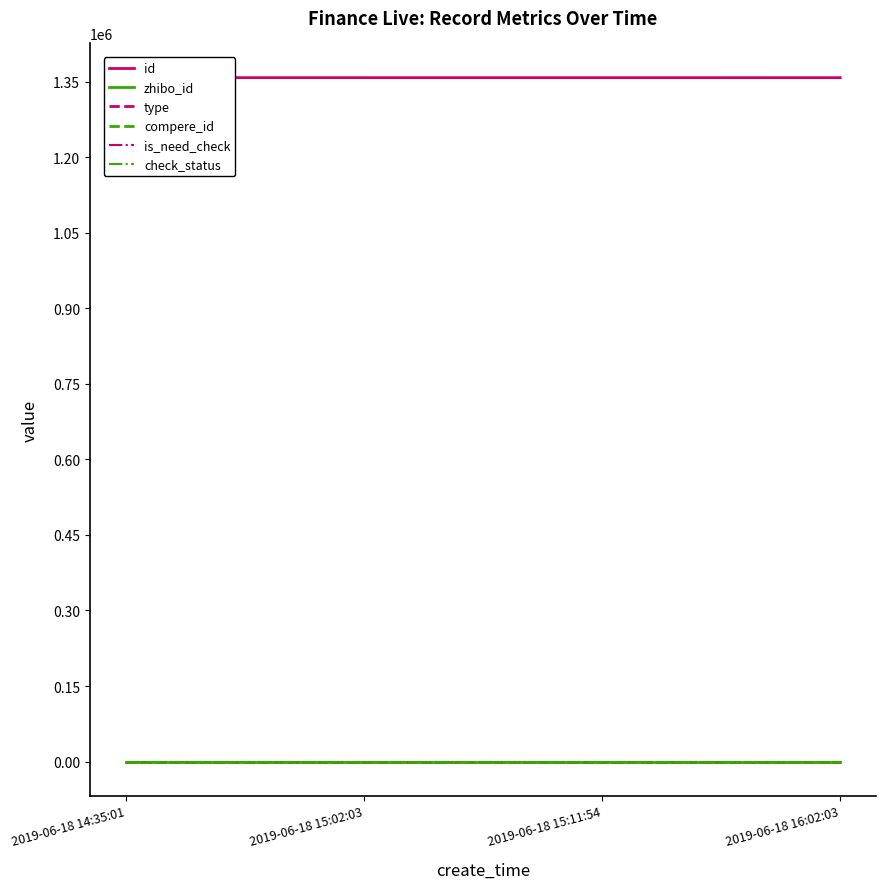

Is this an area chart (filled region under the line)?

No